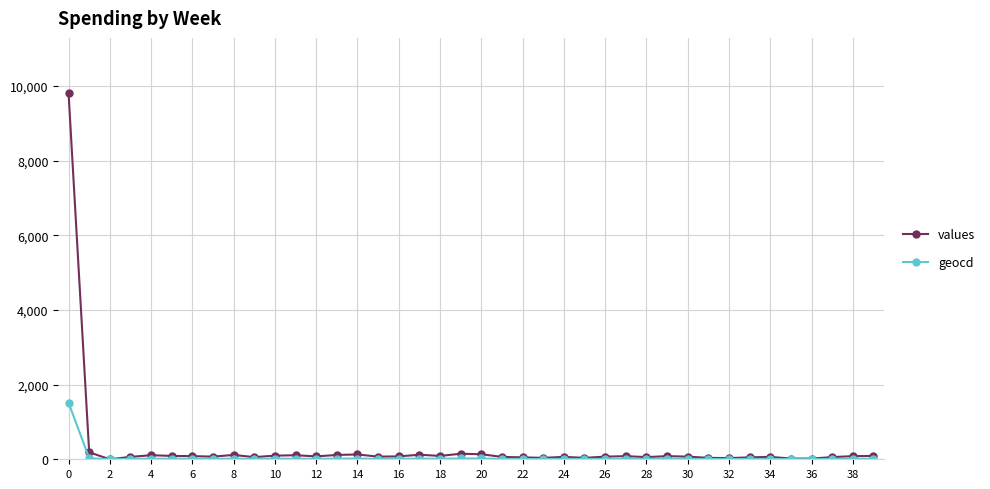

What is the difference between the maximum and minimum values in the geocd series?

1517